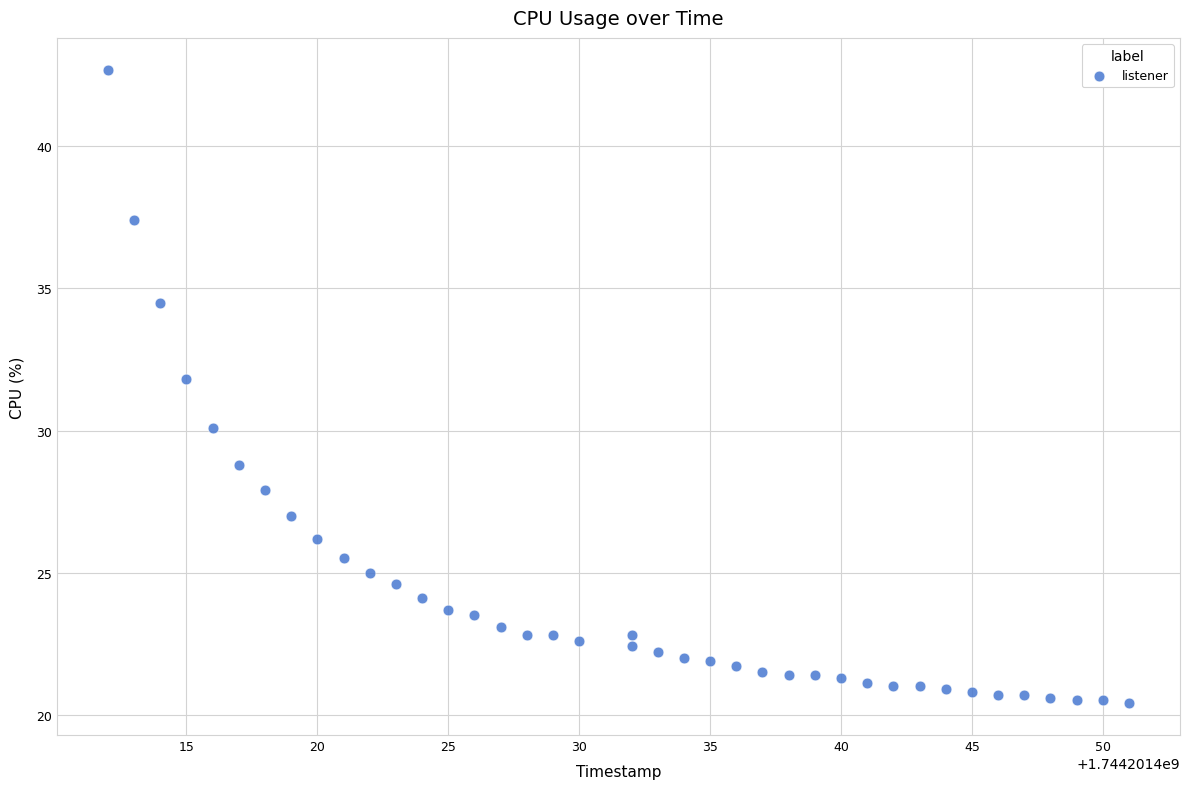

What is the range of Y values (max minus min)?

22.3